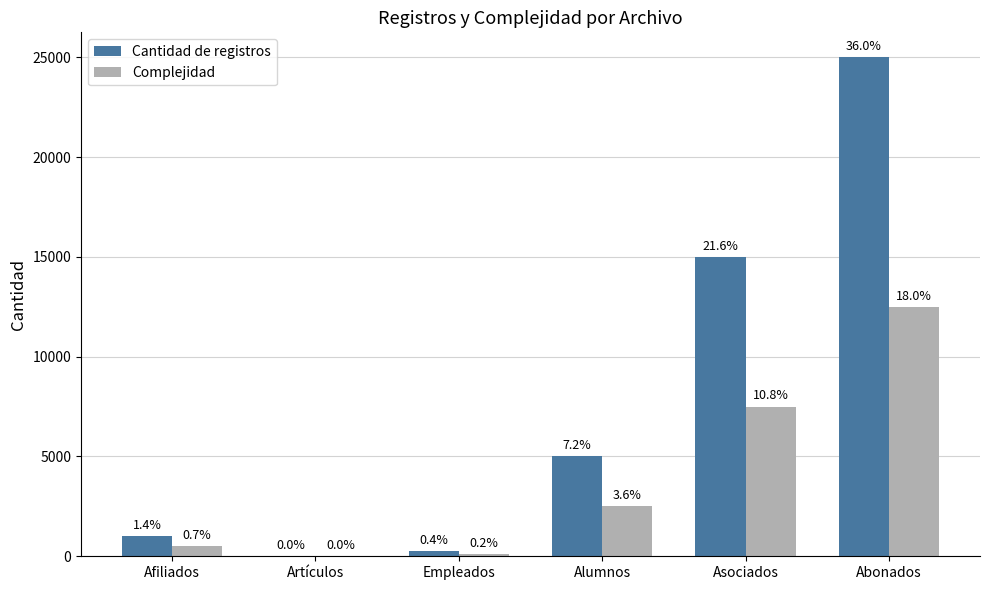

What is the average value of the Complejidad series?

3856